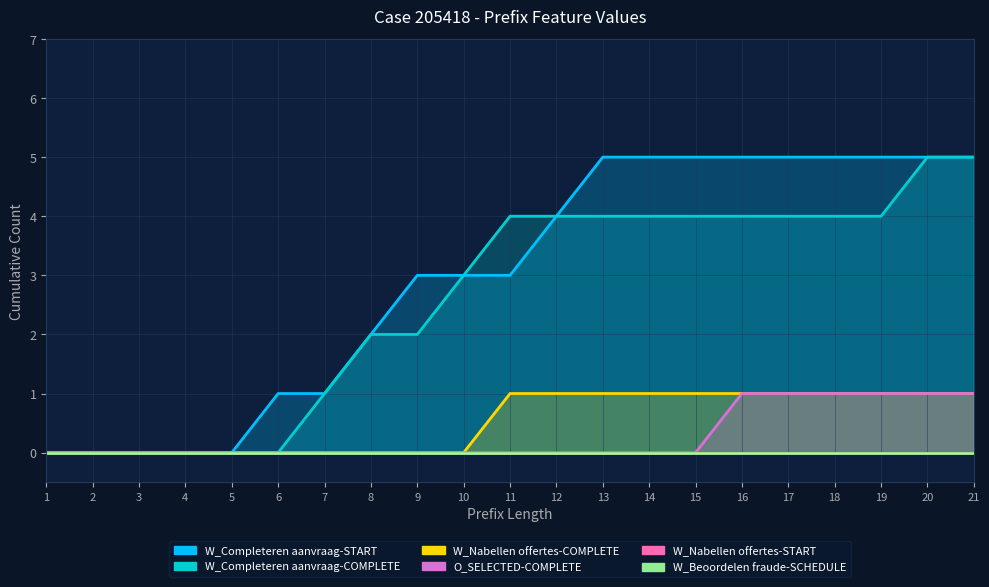

Which category has the lowest value in the W_Completeren aanvraag-START series?

1